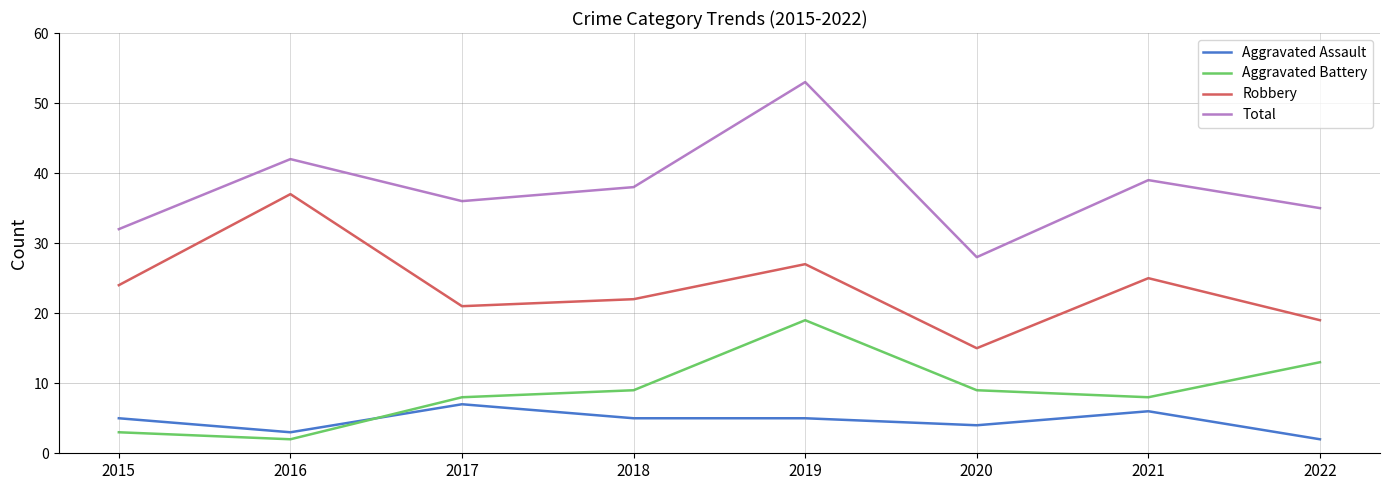

What is the difference between the maximum and minimum values in the Total series?

25